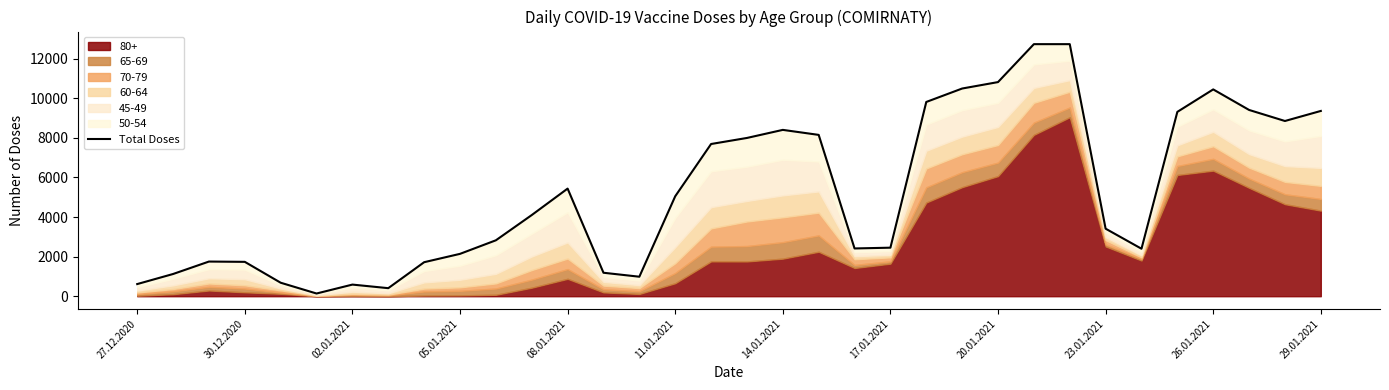

How many values are below 4102?

17